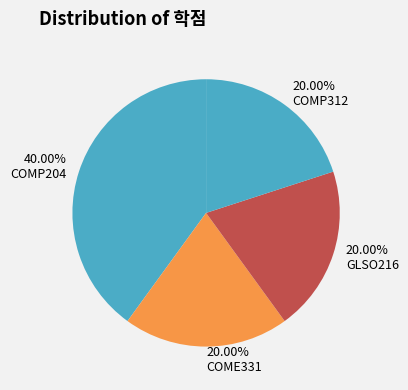

To the nearest percent, what portion does COMP204 represent?

40%